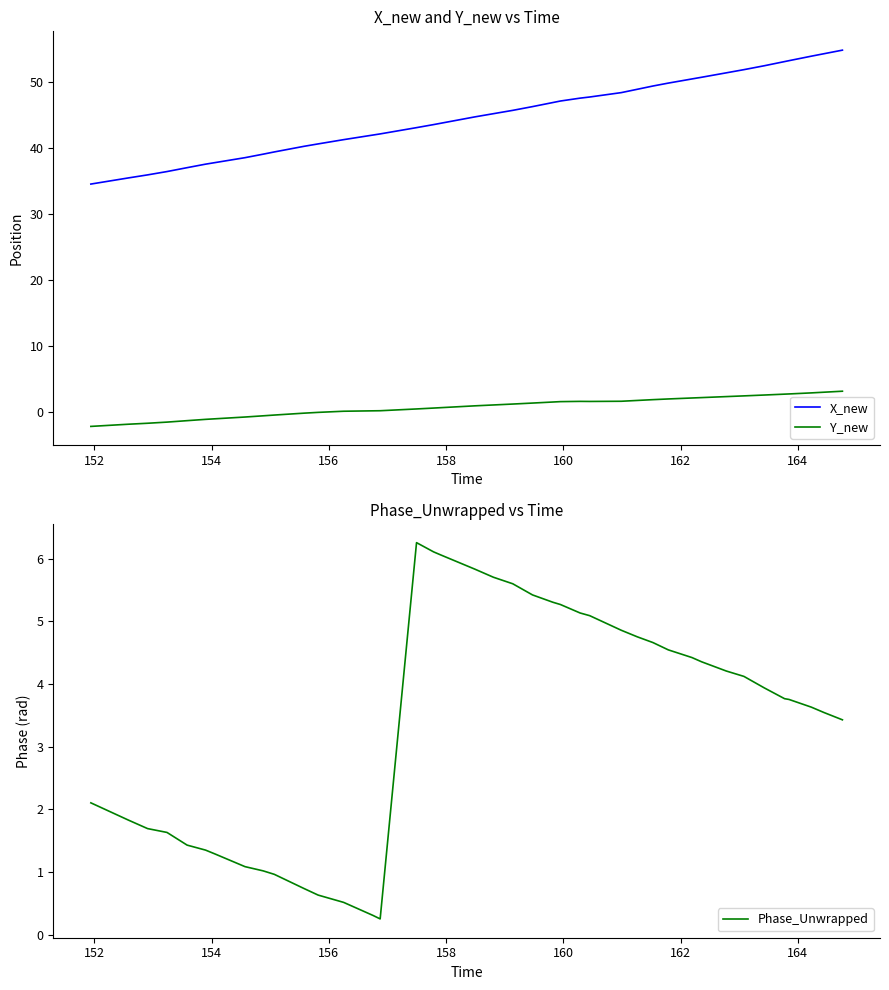

True or false: X_new and Y_new intersect in this chart.

False